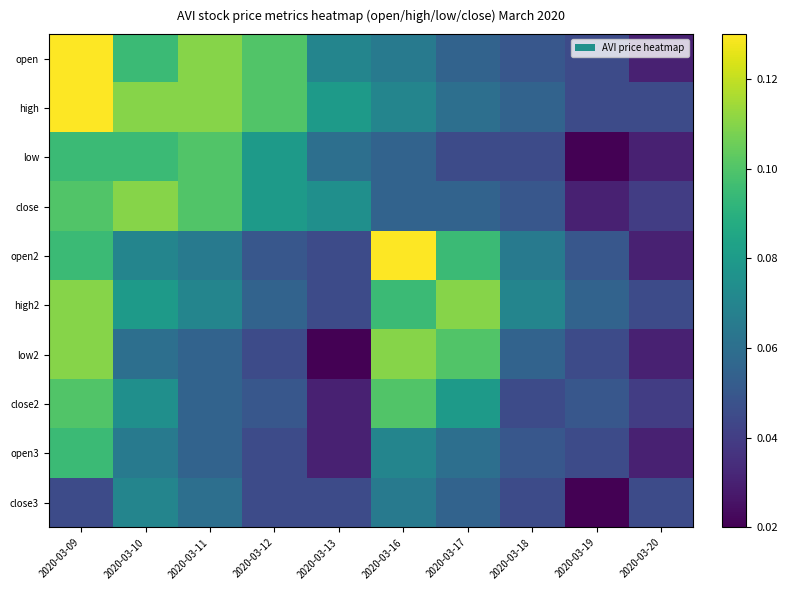

Rank the series by their maximum value, from highest to lowest.

open, high, open2, close, high2, low2, low, close2, open3, close3